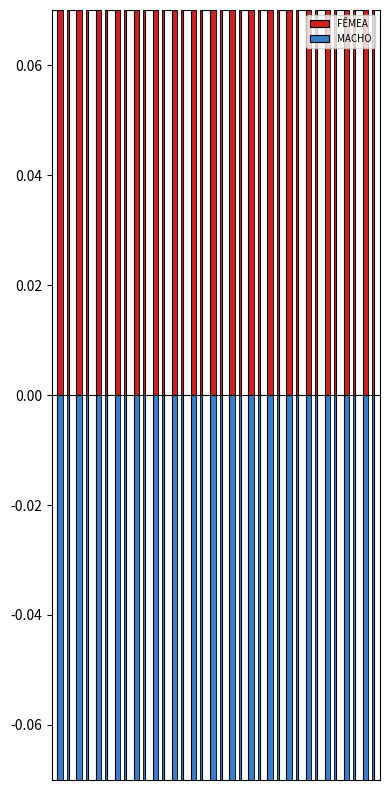

What is the smallest value displayed?

-0.4